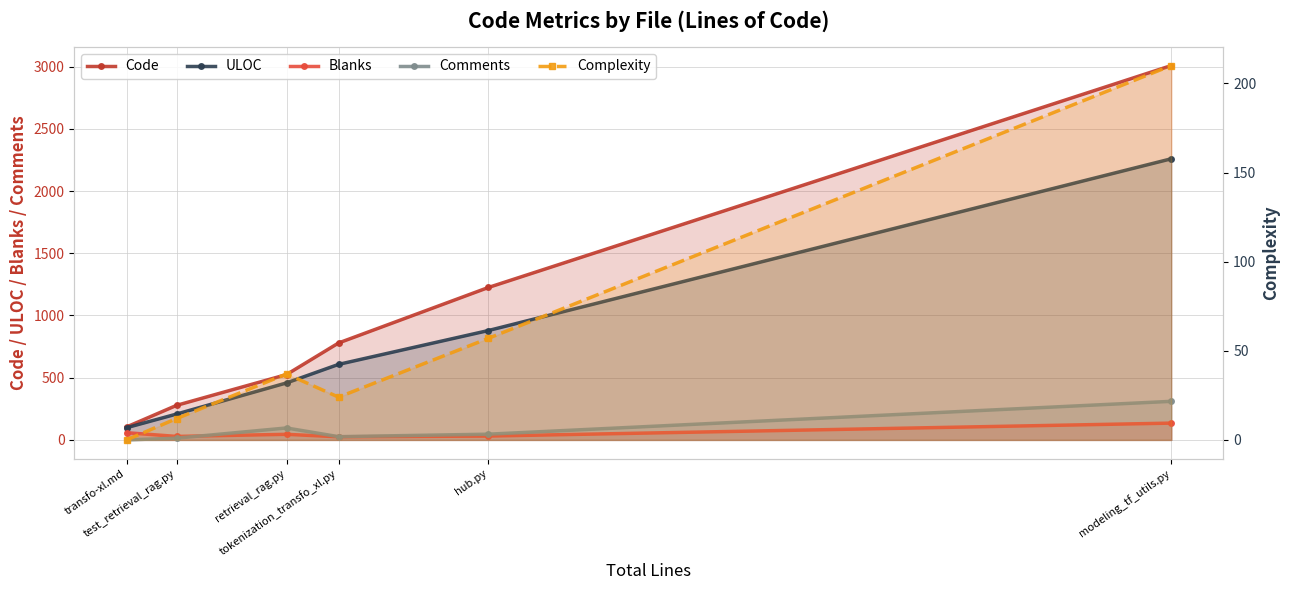

At which category does the chart reach its peak across all series?

modeling_tf_utils.py